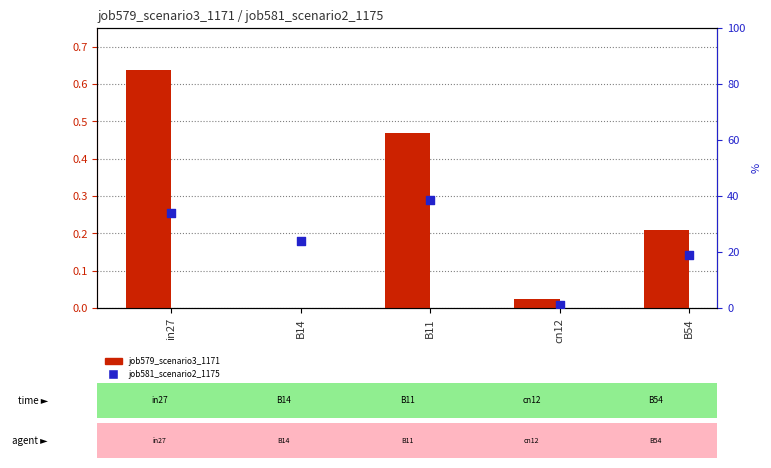

At which category is the sum across all series the highest?

B11